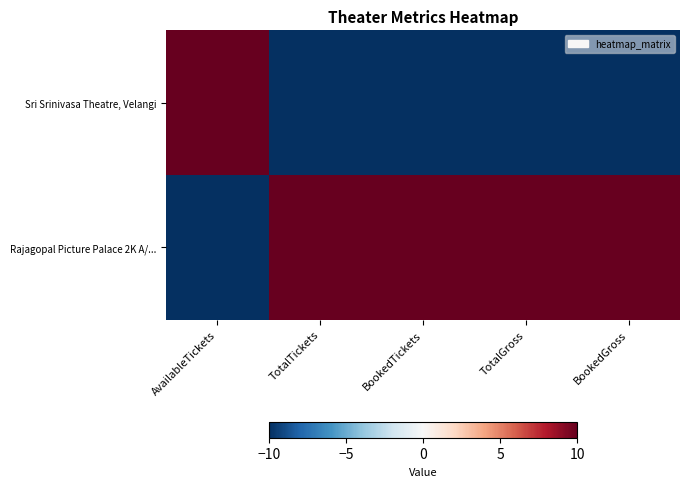

Rank the series by their maximum value, from highest to lowest.

Sri Srinivasa Theatre, Velangi, Rajagopal Picture Palace 2K A/...